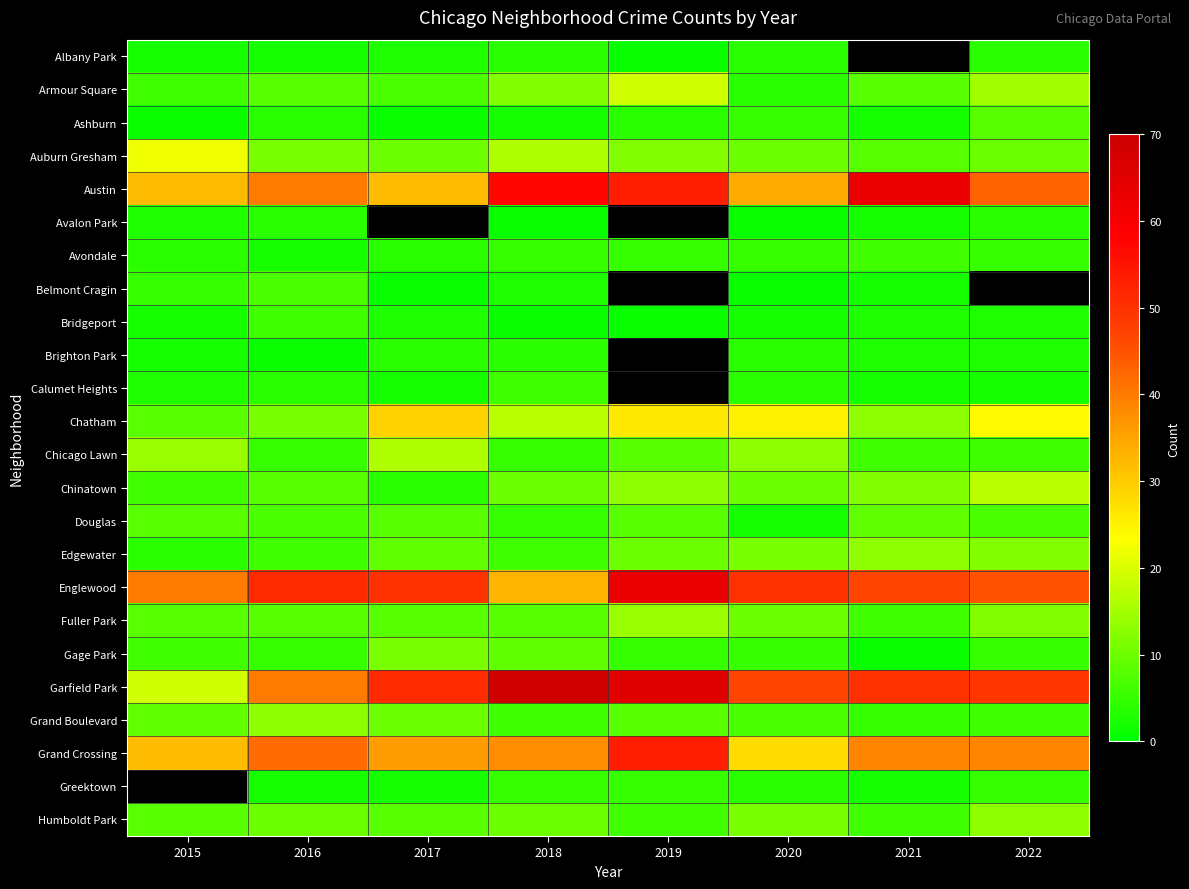

What is the sum of the Belmont Cragin values at 2021 and 2018?

5.0